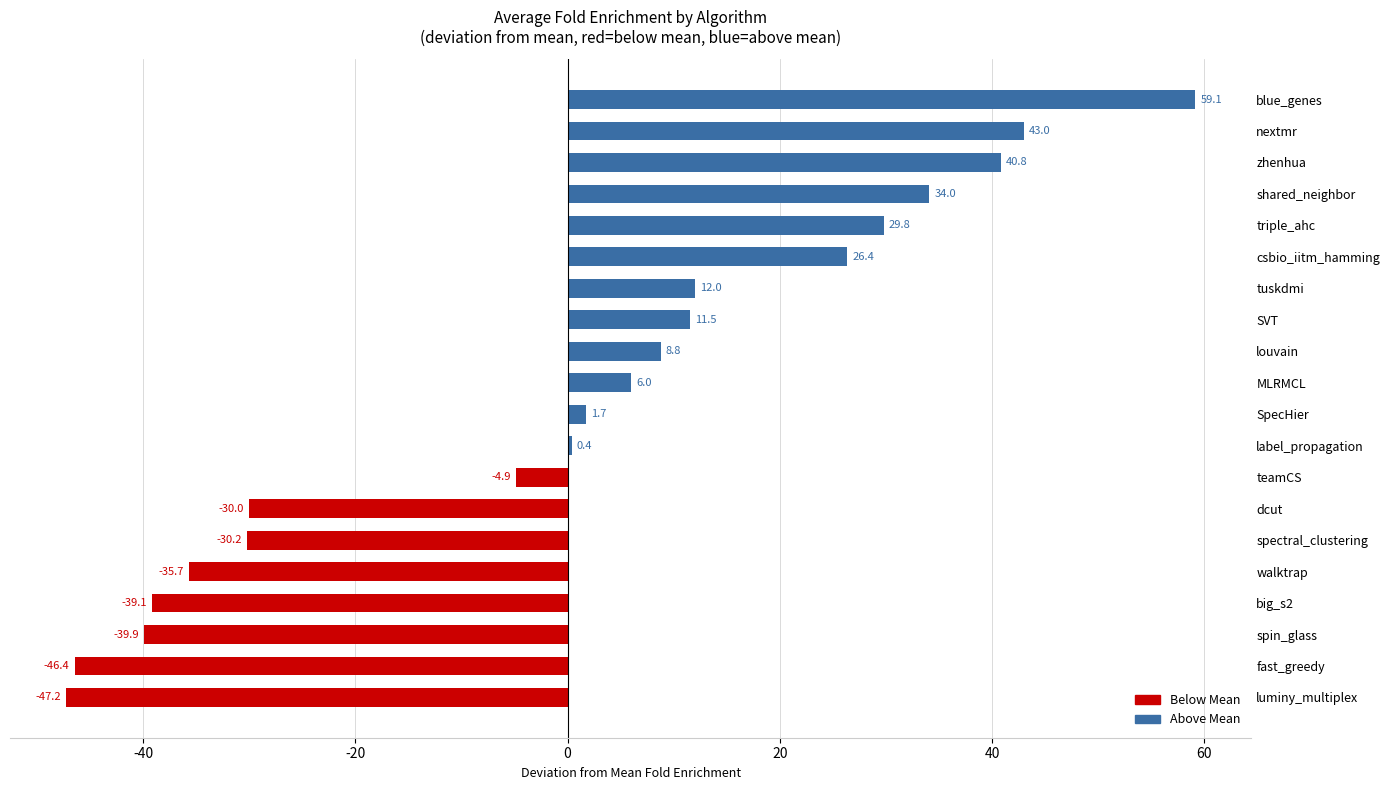

Which has a higher value, louvain or walktrap?

louvain